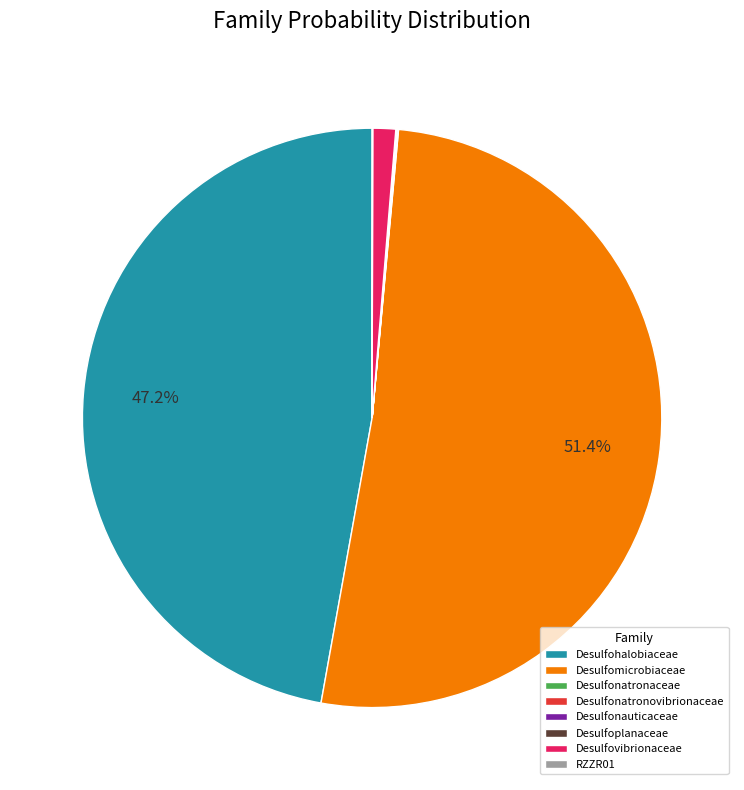

To the nearest percent, what is the average slice percentage?

12%